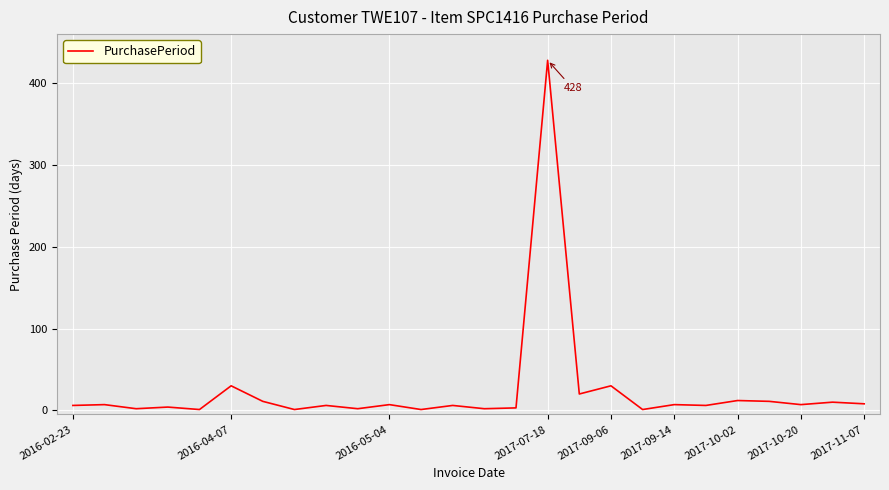

What is the greatest value displayed?

428